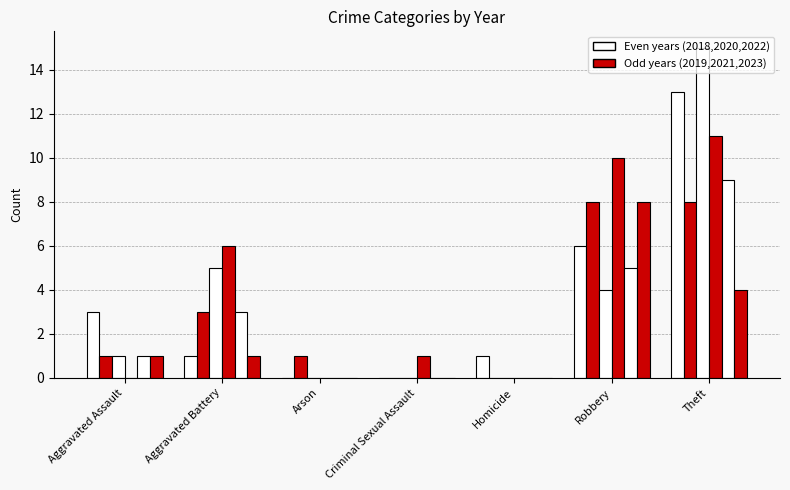

How many data points does each series have?

7